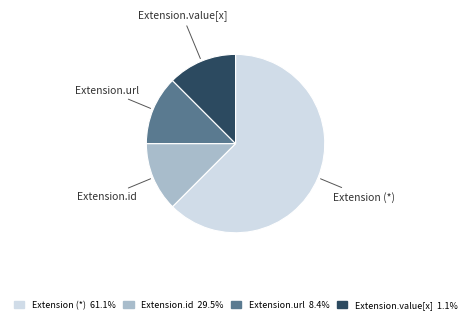

Is there a majority slice in this chart?

Yes